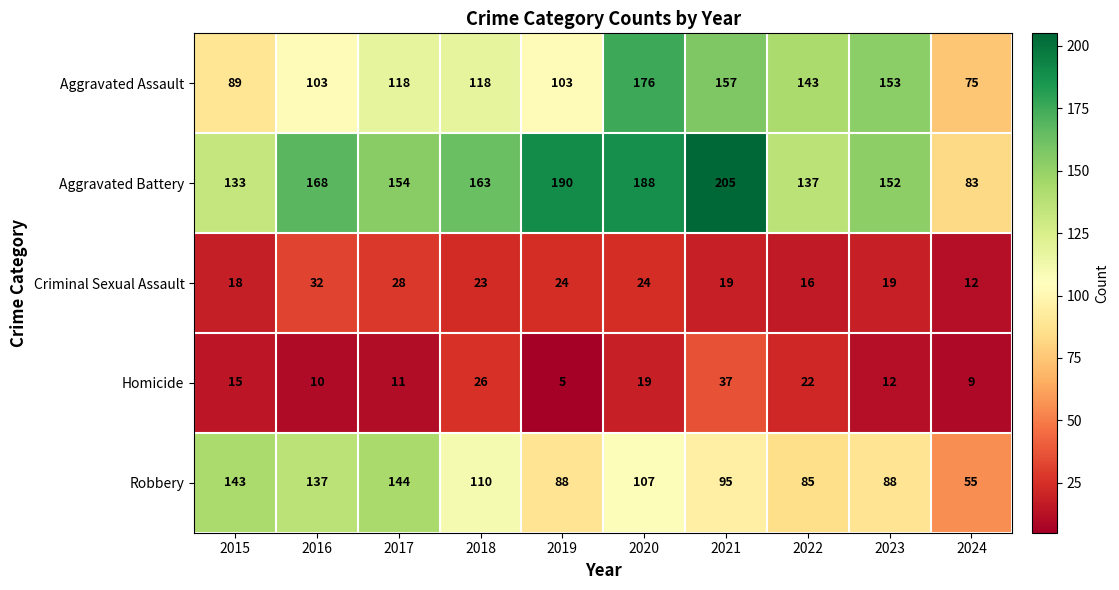

What is the difference between the second highest and second lowest values in the Aggravated Battery series?

57